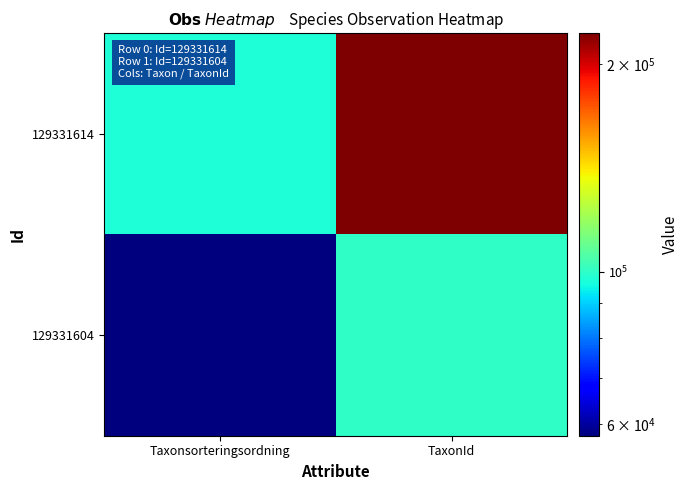

At TaxonId, list the series in order from smallest to largest.

129331604, 129331614